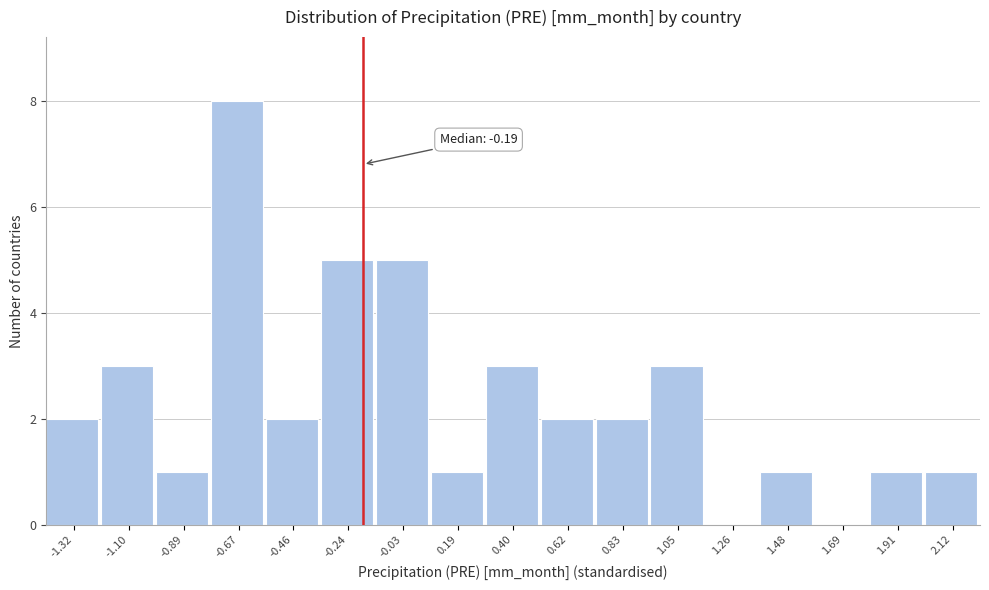

Which range on the x-axis has the tallest bar?

-0.80 to -0.55